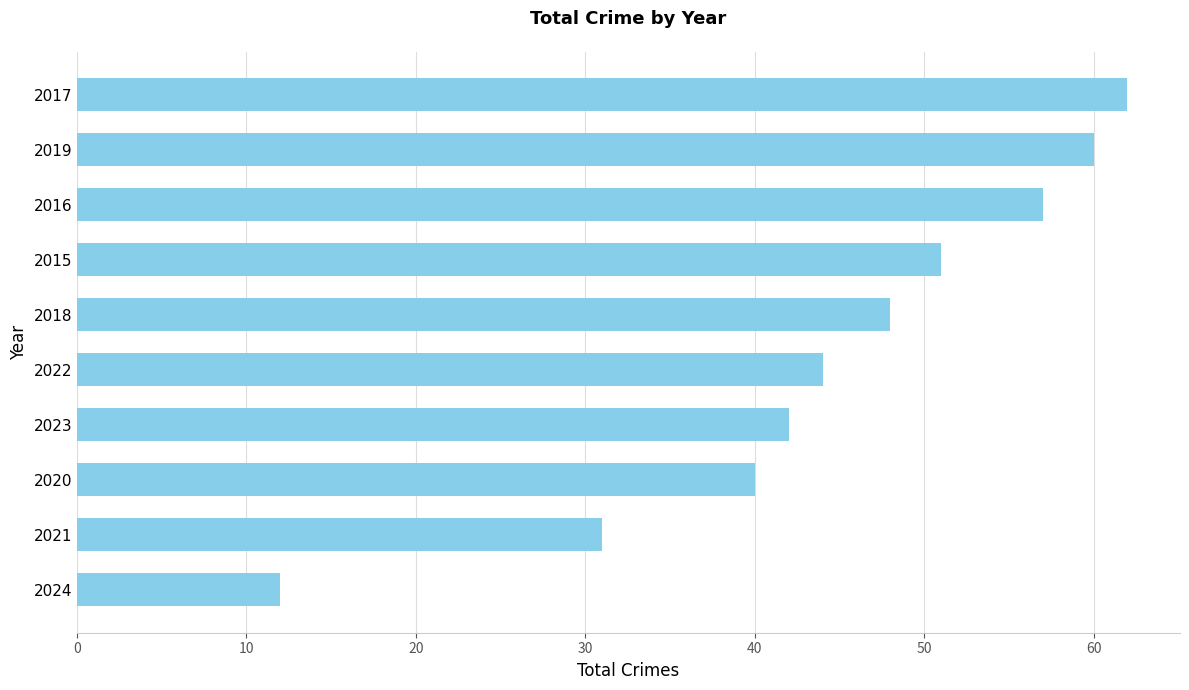

What is the change in value from 2024 to 2018?

+36